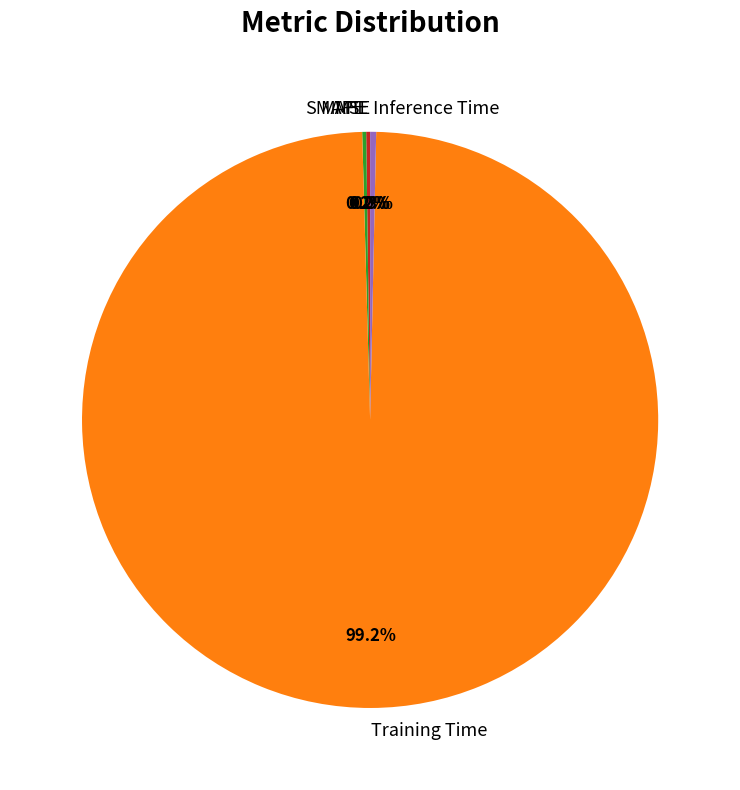

The Training Time slice represents 84% of the pie. True or false?

False